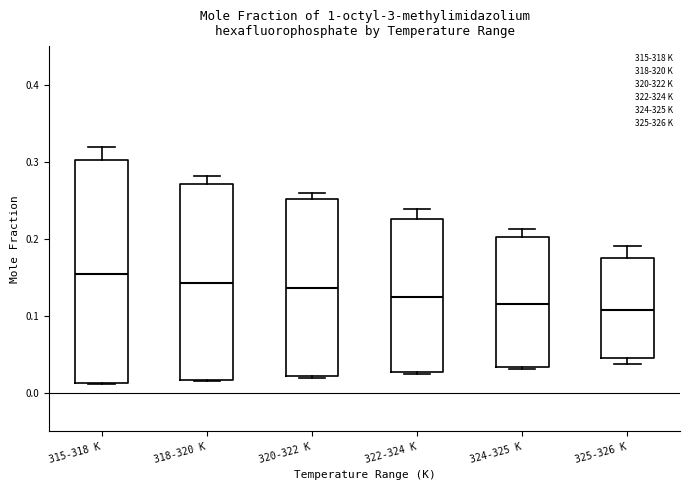

Reading left to right, transcribe this box plot: for each box, give where its median line is, the range the box spans, and where its two whiskers end, as read against the y-axis. The values are not printed on the chart, so give them approximately, as read against the axis.

315-318 K: median 0.15, box 0.01 to 0.30, whiskers 0.01 to 0.32
318-320 K: median 0.14, box 0.02 to 0.27, whiskers 0.02 to 0.28
320-322 K: median 0.14, box 0.02 to 0.25, whiskers 0.02 to 0.26
322-324 K: median 0.12, box 0.03 to 0.23, whiskers 0.02 to 0.24
324-325 K: median 0.12, box 0.03 to 0.20, whiskers 0.03 to 0.21
325-326 K: median 0.11, box 0.05 to 0.18, whiskers 0.04 to 0.19